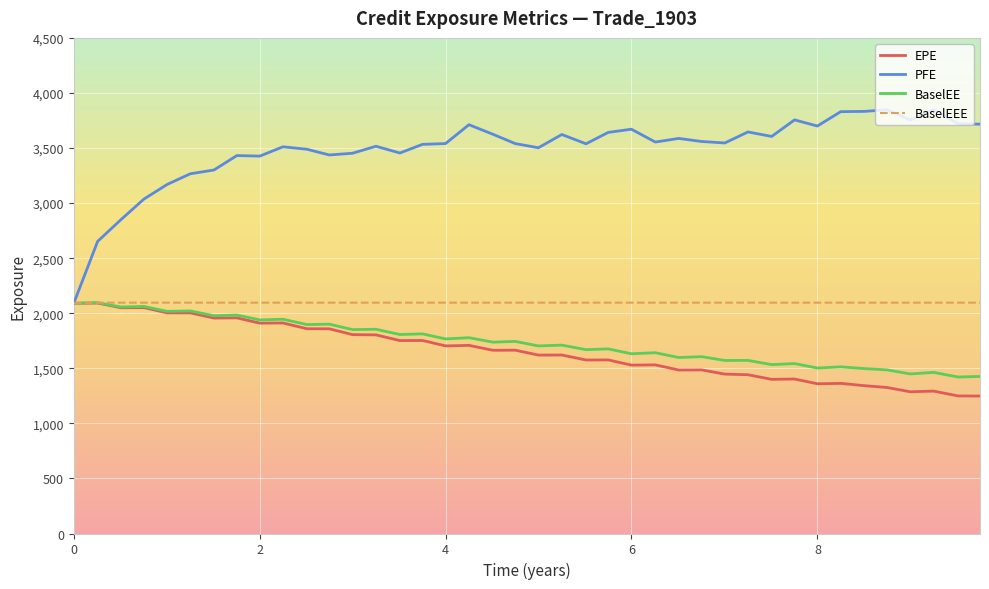

Which series has the widest spread of values?

PFE